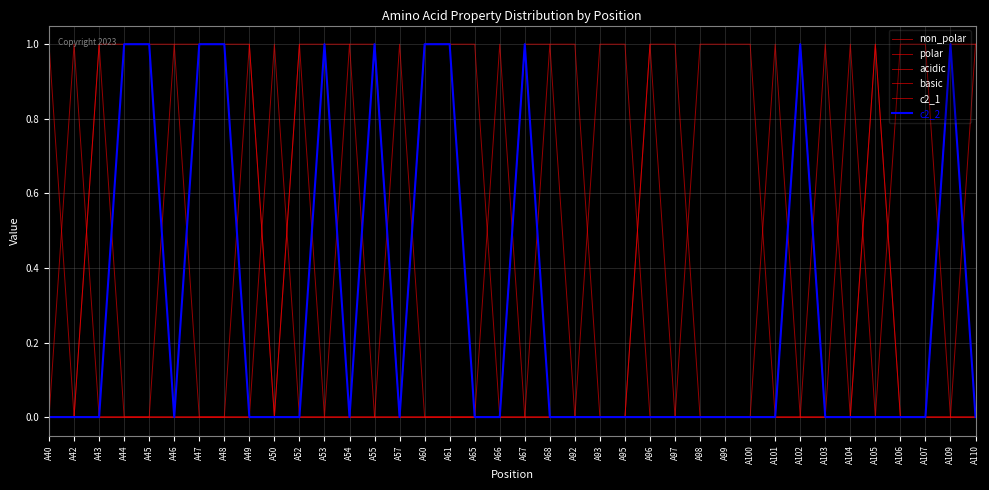

What is the sum of all basic values?

2